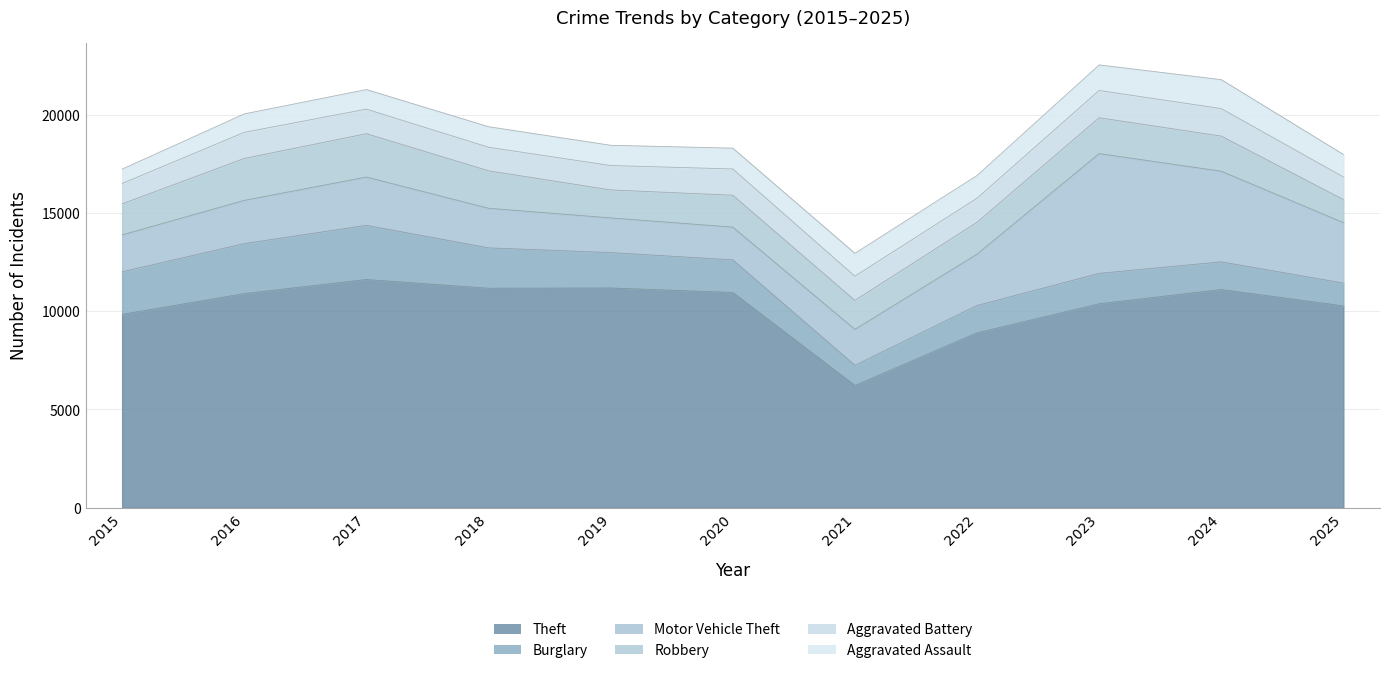

What is the value of the Motor Vehicle Theft point at the 7th from the left?

1829